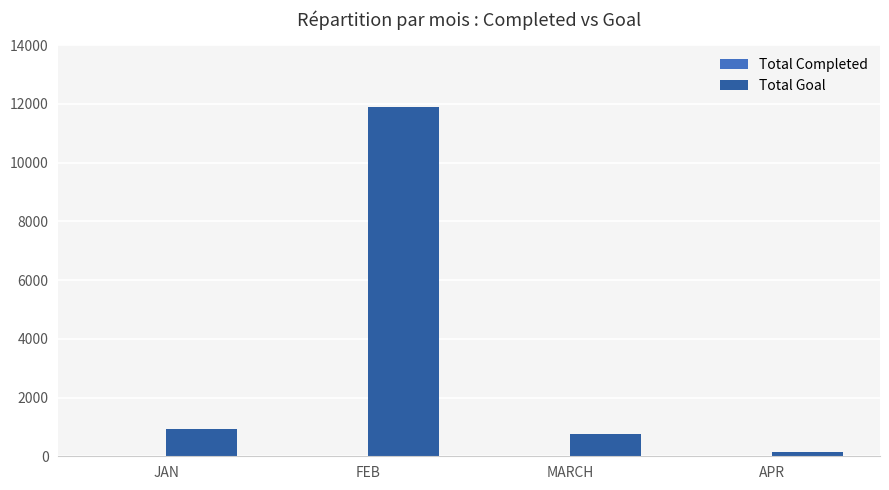

The Total Goal series shows 11888 at FEB. True or false?

True